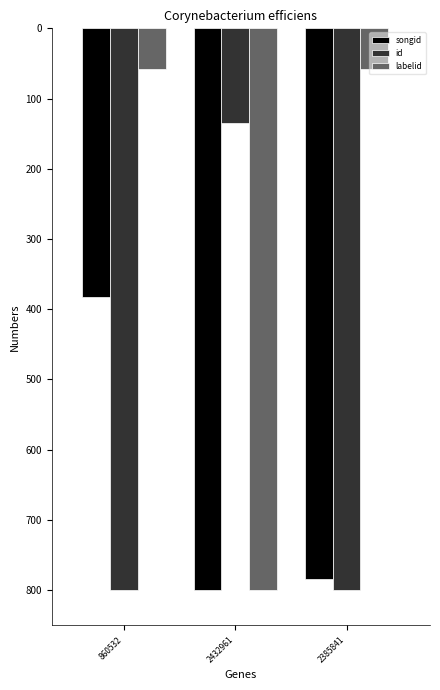

How many bars are there in total?

9